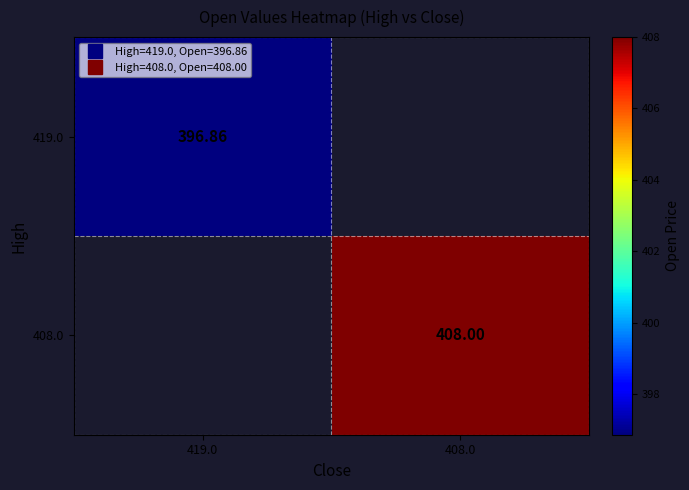

Which label corresponds to the smallest value in the chart?

419.0